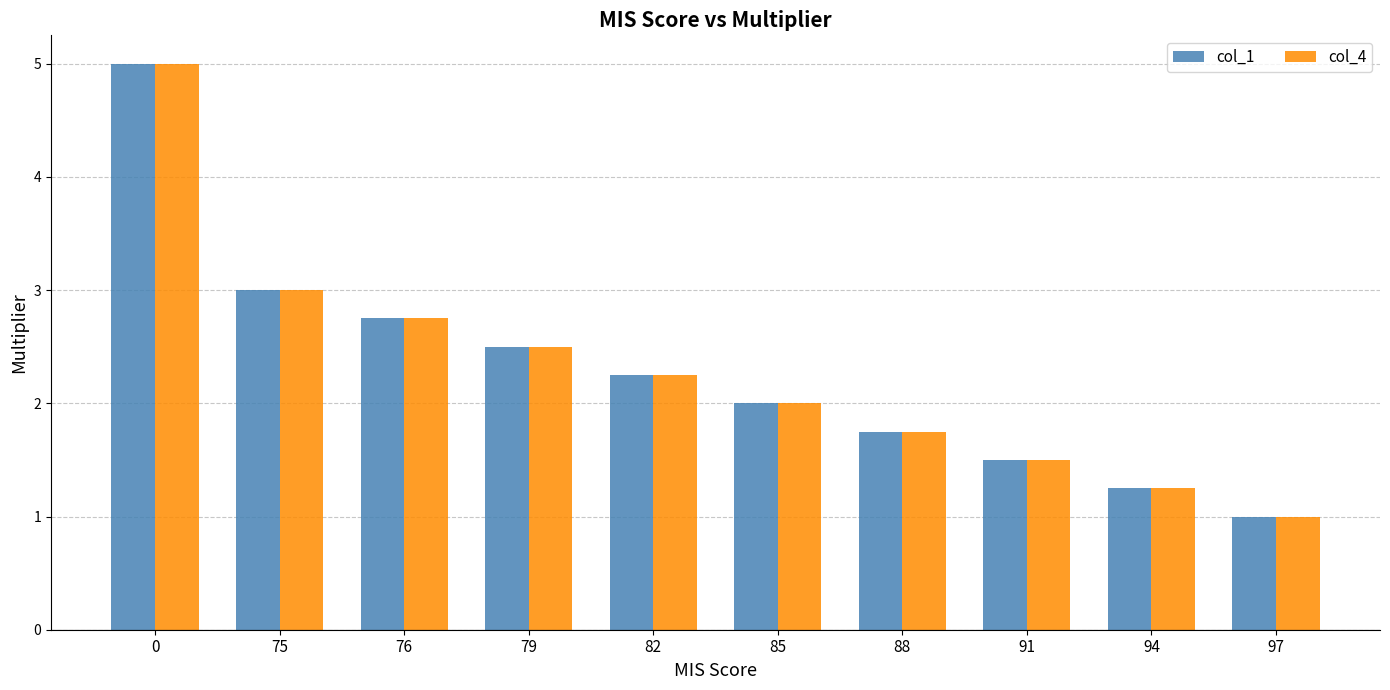

Does the chart contain stacked bars?

No